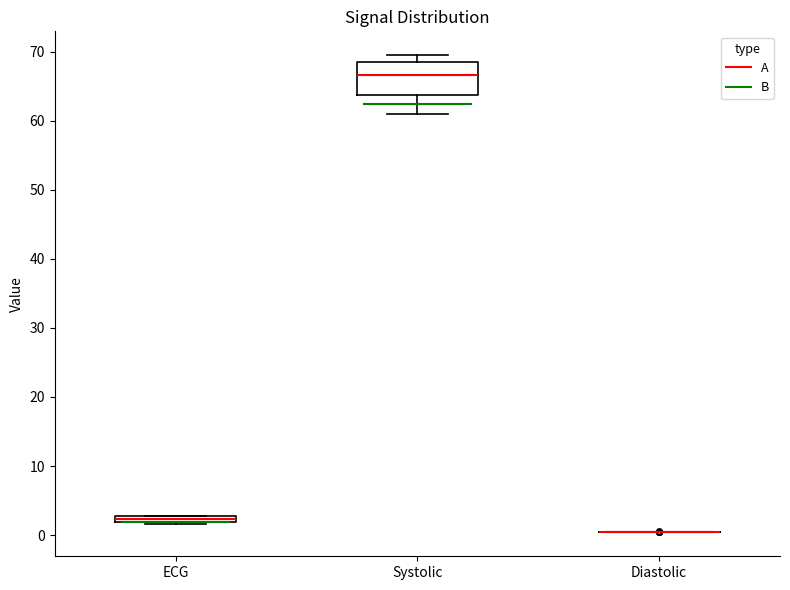

Where is the lower edge of the box for ECG on the y-axis? The values are not printed on the chart, so give them approximately, as read against the axis.

2